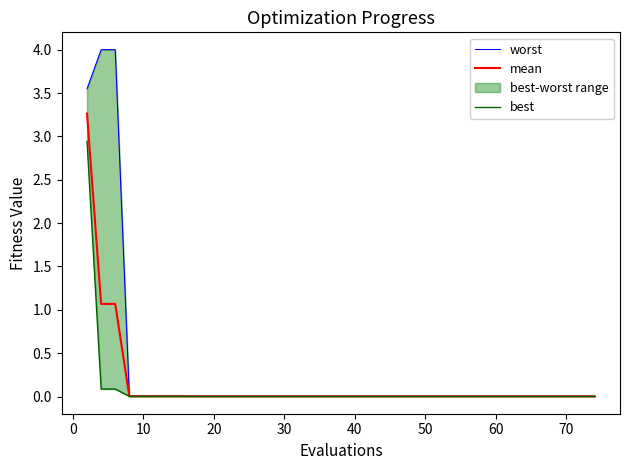

What is the maximum value for mean?

3.3